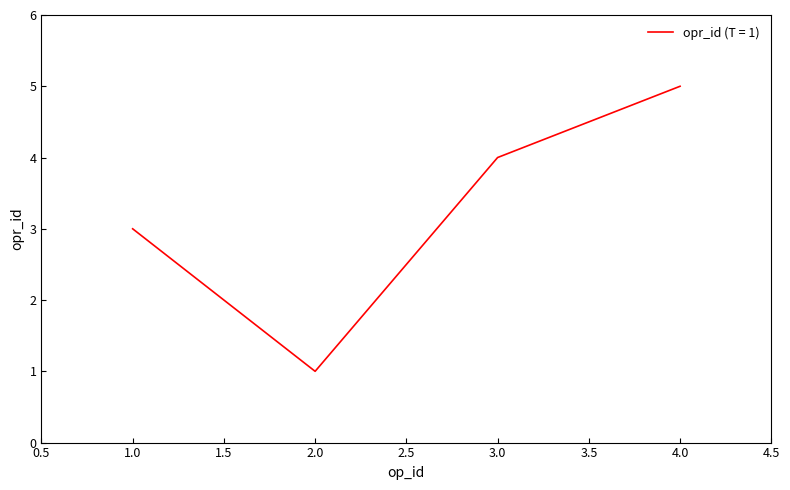

How many interior local valleys (lower than both neighbors) does the data have?

1